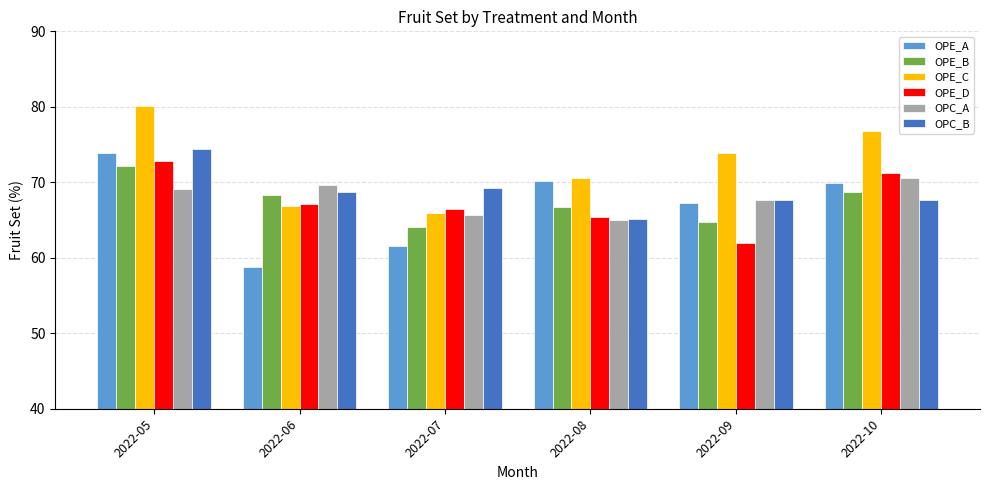

Reading right to left, list all the values displayed in this chart.

OPE_A: 2022-10=69.9	2022-09=67.3	2022-08=70.2	2022-07=61.5	2022-06=58.8	2022-05=73.8
OPE_B: 2022-10=68.7	2022-09=64.8	2022-08=66.7	2022-07=64.0	2022-06=68.3	2022-05=72.1
OPE_C: 2022-10=76.8	2022-09=73.8	2022-08=70.5	2022-07=66.0	2022-06=66.9	2022-05=80.0
OPE_D: 2022-10=71.2	2022-09=61.9	2022-08=65.5	2022-07=66.5	2022-06=67.1	2022-05=72.9
OPC_A: 2022-10=70.6	2022-09=67.7	2022-08=65.0	2022-07=65.6	2022-06=69.6	2022-05=69.1
OPC_B: 2022-10=67.7	2022-09=67.7	2022-08=65.1	2022-07=69.3	2022-06=68.7	2022-05=74.4